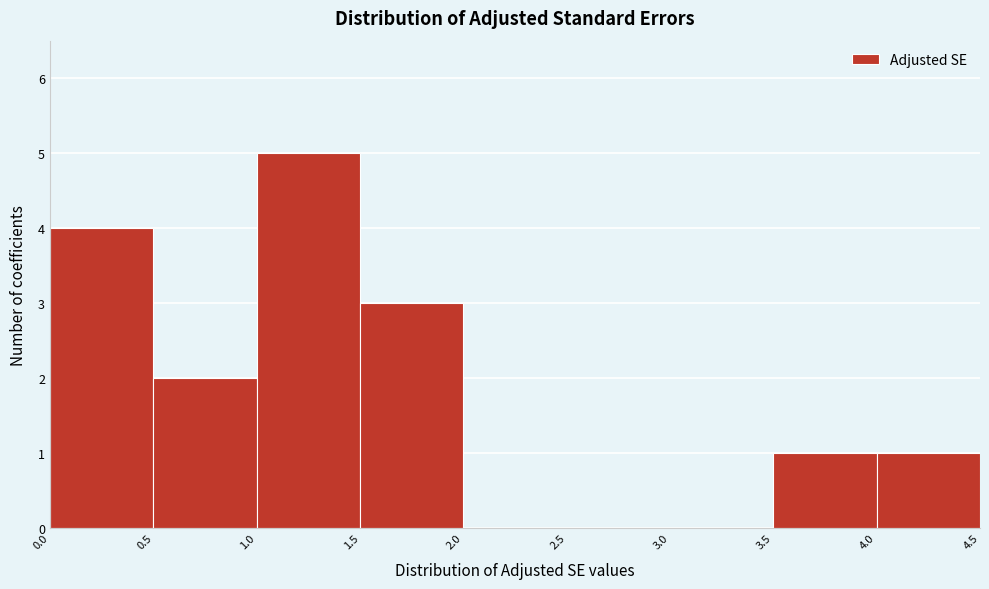

Which range on the x-axis has the tallest bar?

1.0 to 1.5